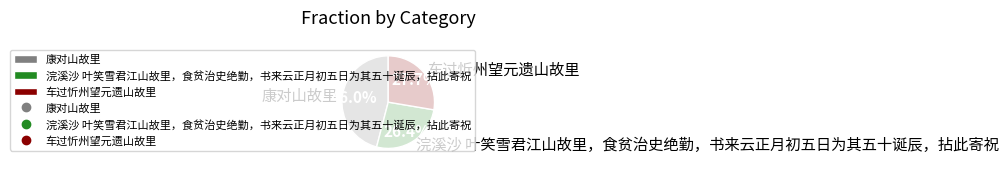

Is 车过忻州望元遗山故里 the majority of the pie?

No